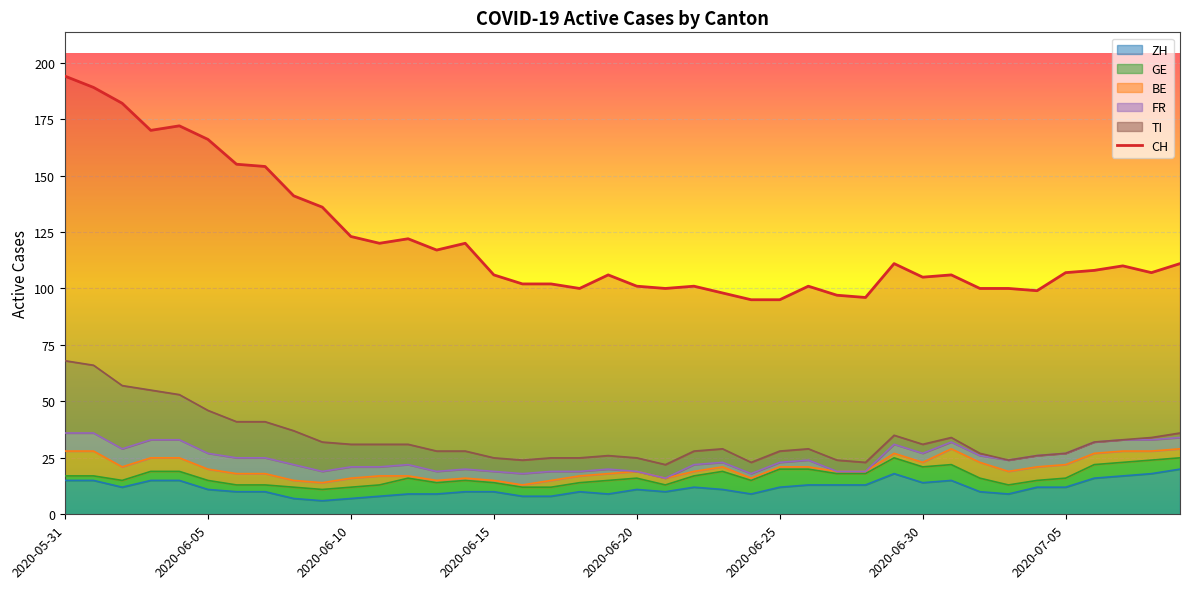

Reading right to left, transcribe all the data shown in this chart.

CH: 111	107	110	108	107	99	100	100	106	105	111	96	97	101	95	95	98	101	100	101	106	100	102	102	106	120	117	122	120	123	136	141	154	155	166	172	170	182	189	194
ZH: 20	18	17	16	12	12	9	10	15	14	18	13	13	13	12	9	11	12	10	11	9	10	8	8	10	10	9	9	8	7	6	7	10	10	11	15	15	12	15	15
GE: 5	6	6	6	4	3	4	6	7	7	7	5	5	7	8	6	8	5	3	5	6	4	4	4	4	5	5	7	5	5	5	5	3	3	4	4	4	3	2	2
BE: 4	4	5	5	6	6	6	7	7	2	2	1	1	1	1	1	2	2	3	3	3	3	3	1	1	1	1	1	4	4	3	3	5	5	5	6	6	6	11	11
FR: 5	5	5	5	5	5	5	3	3	4	4	0	0	3	2	2	2	3	0	0	2	2	4	5	4	4	4	5	4	5	5	7	7	7	7	8	8	8	8	8
TI: 2	1	0	0	0	0	0	1	2	4	4	4	5	5	5	5	6	6	6	6	6	6	6	6	6	8	9	9	10	10	13	15	16	16	19	20	22	28	30	32